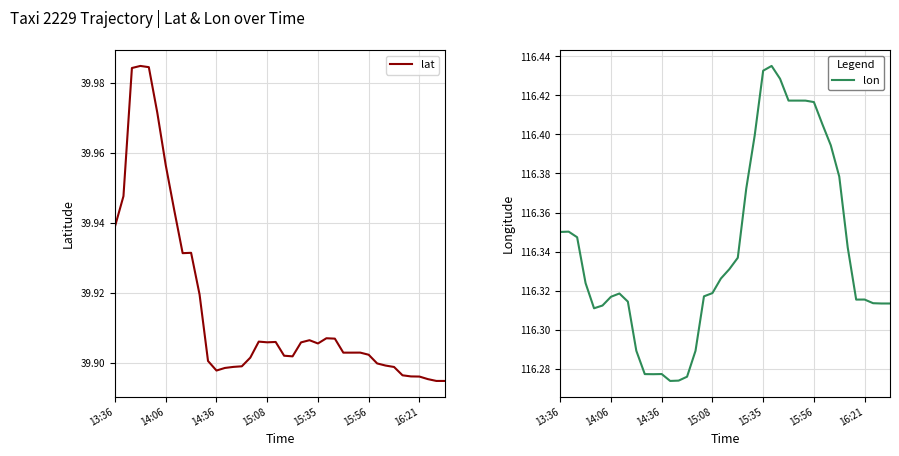

At 20, list the series in order from smallest to largest.

lat, lon